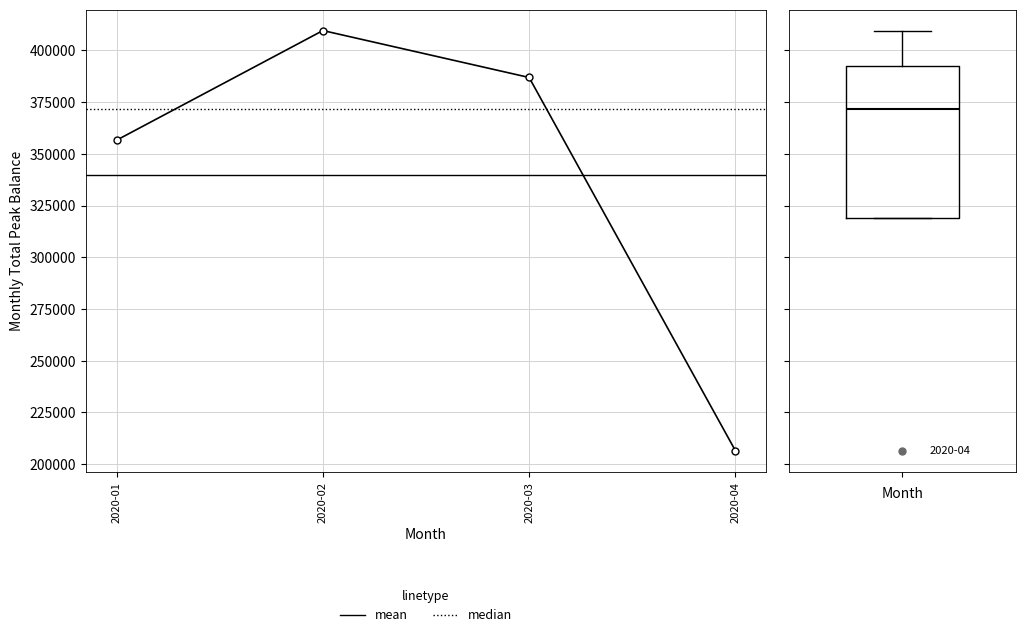

What is the difference between the second highest and second lowest values?

30285